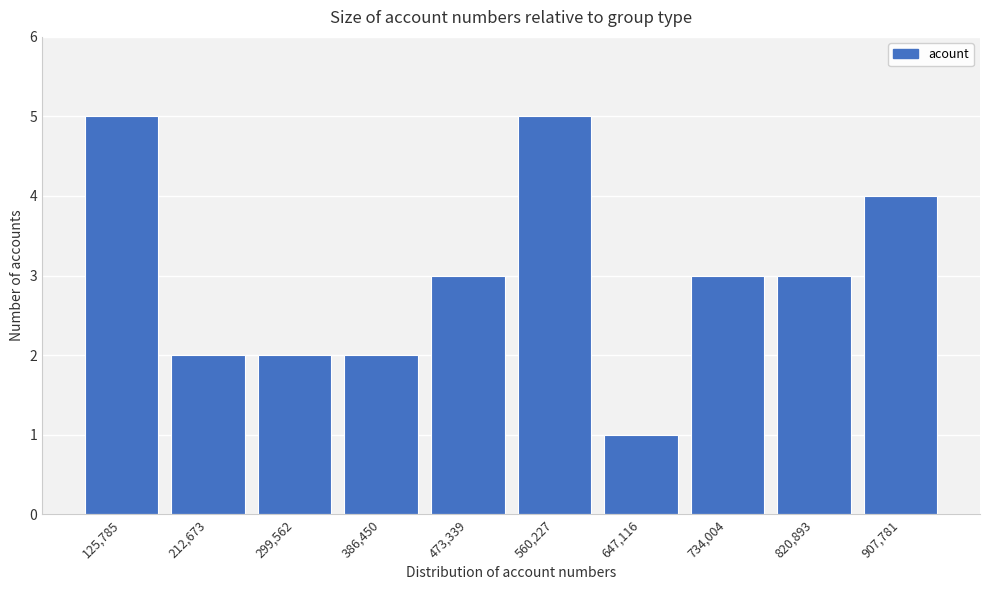

Reading left to right, what are all the values shown in this chart?

5	2	2	2	3	5	1	3	3	4